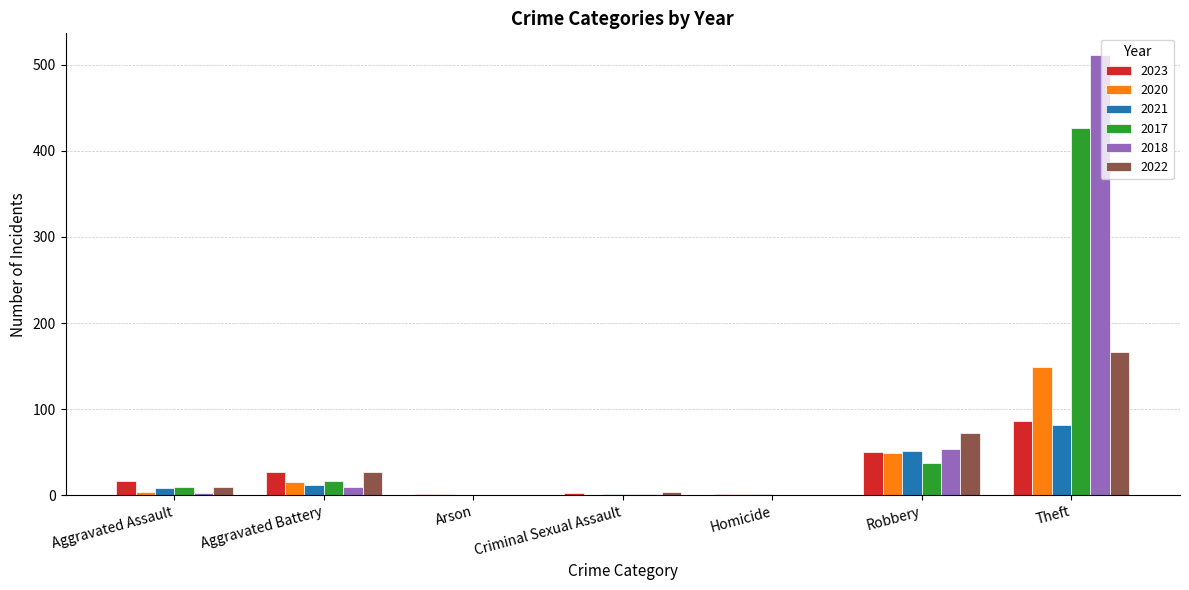

The 2023 series shows 86 at Theft. True or false?

True